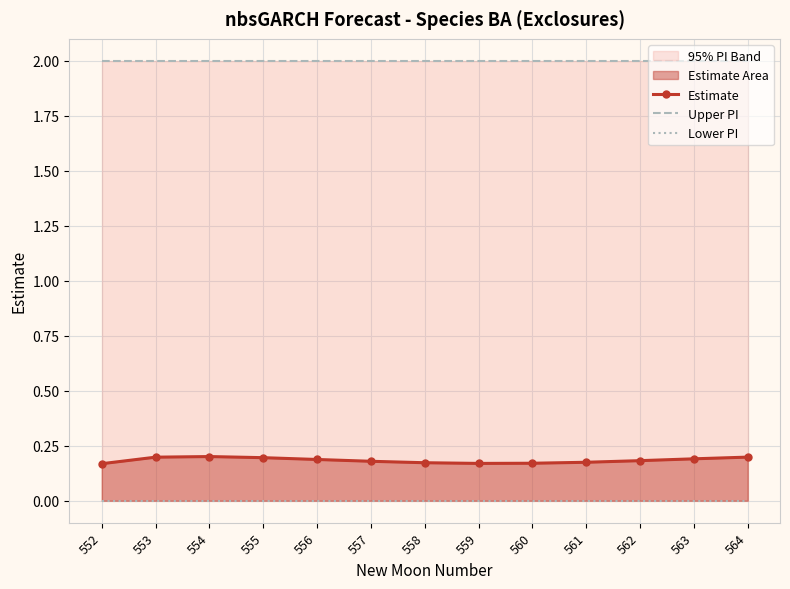

True or false: Estimate has a value of 0.3 at 555.

False